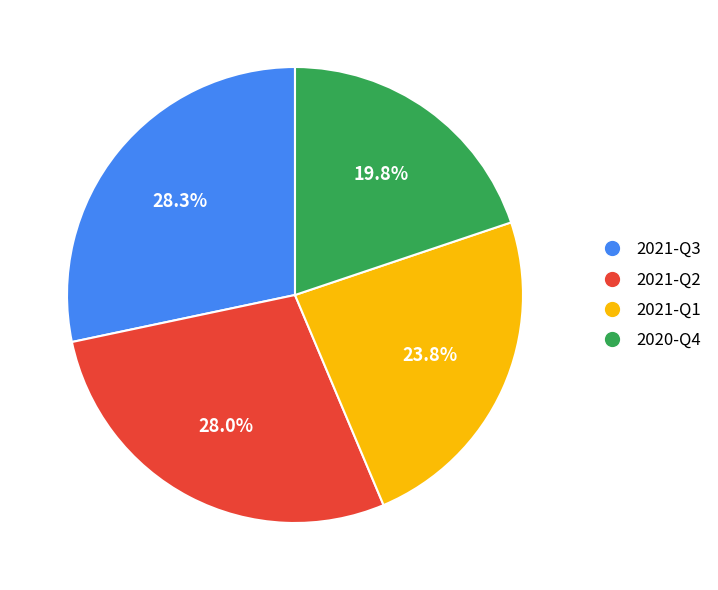

What percentage is the 2021-Q3 slice, to the nearest percent?

28%